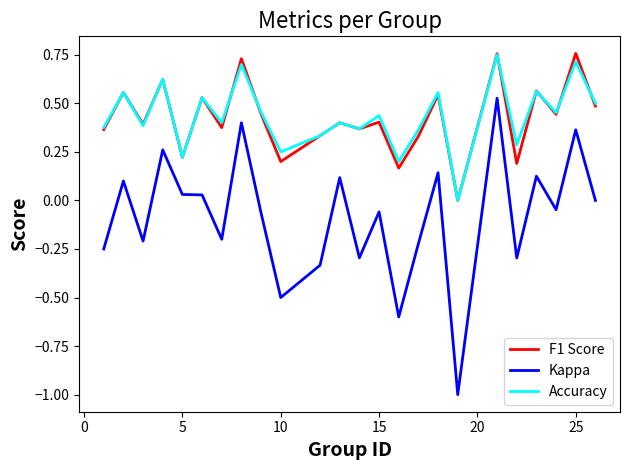

True or false: Kappa and F1 Score intersect in this chart.

False